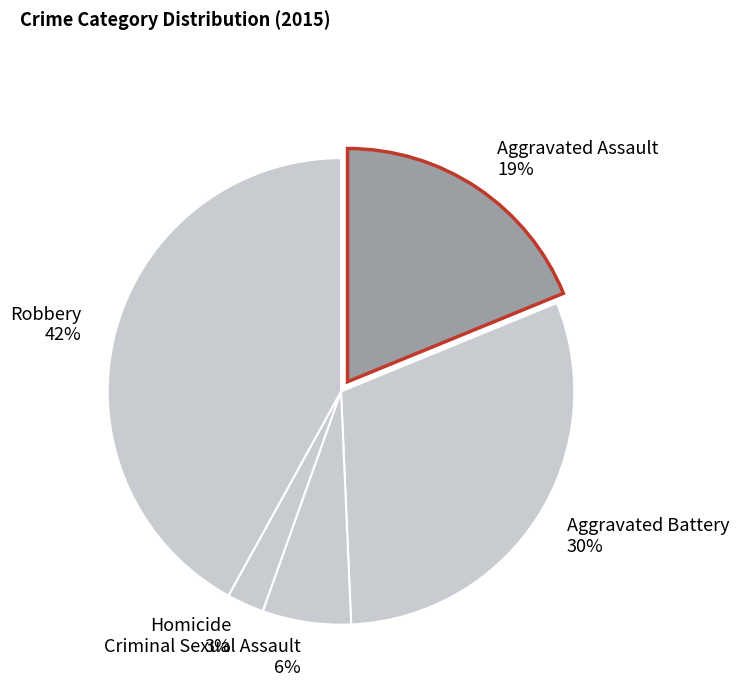

Is there a majority slice in this chart?

No